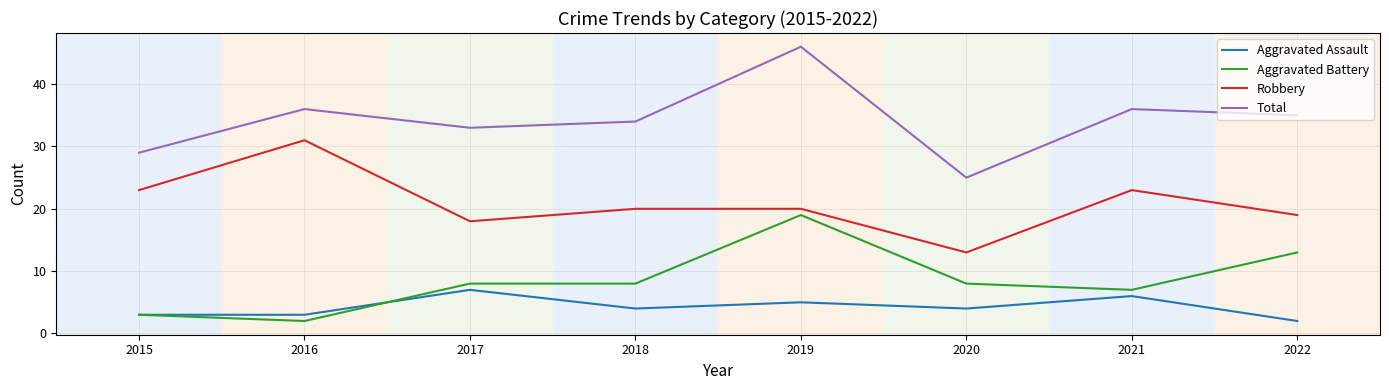

Is the value of Aggravated Assault at 2020 greater than the value of Aggravated Battery at 2016?

Yes